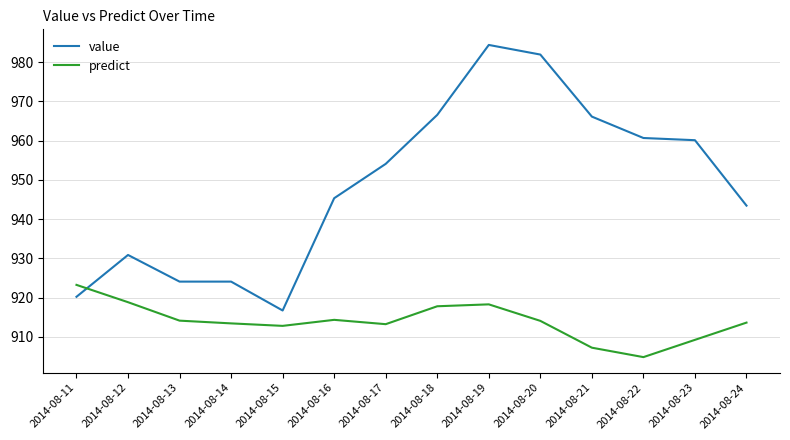

How many times do value and predict cross each other?

1